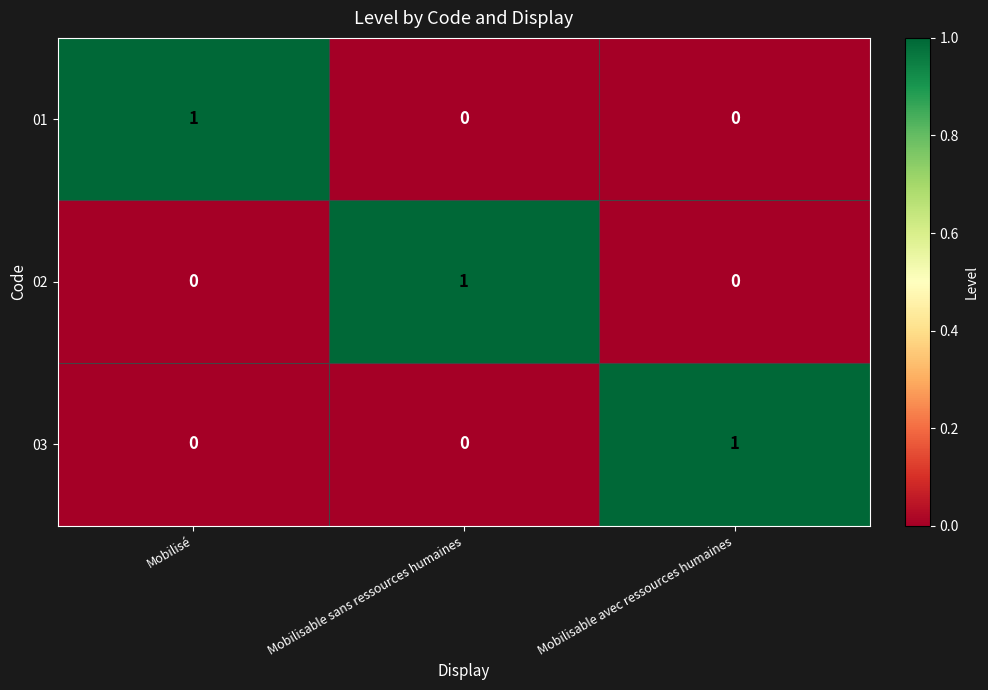

At how many categories does at least one series exceed 0?

3